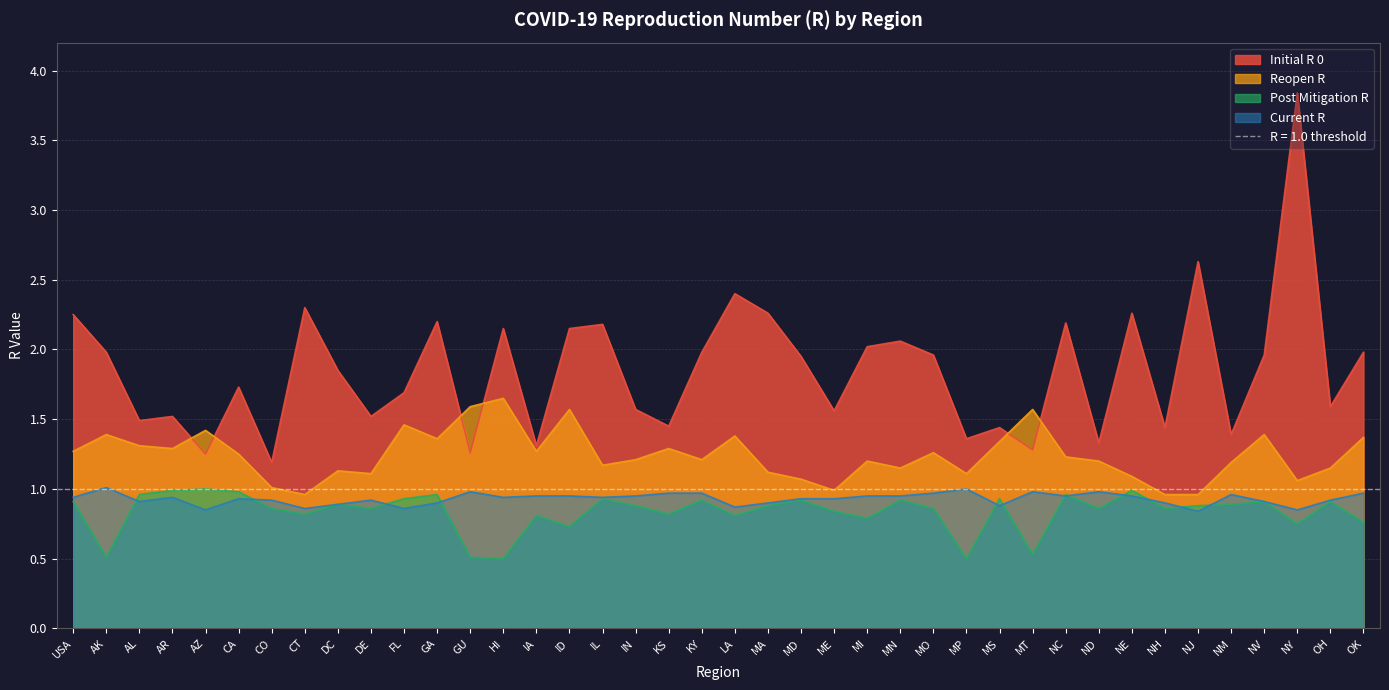

Reading left to right, extract all data points from this chart.

initial_r_0: USA=2.2	AK=2.0	AL=1.5	AR=1.5	AZ=1.2	CA=1.7	CO=1.2	CT=2.3	DC=1.9	DE=1.5	FL=1.7	GA=2.2	GU=1.3	HI=2.1	IA=1.3	ID=2.1	IL=2.2	IN=1.6	KS=1.4	KY=2.0	LA=2.4	MA=2.3	MD=1.9	ME=1.6	MI=2.0	MN=2.1	MO=2.0	MP=1.4	MS=1.4	MT=1.3	NC=2.2	ND=1.3	NE=2.3	NH=1.4	NJ=2.6	NM=1.4	NV=2.0	NY=3.8	OH=1.6	OK=2.0
reopen_r: USA=1.3	AK=1.4	AL=1.3	AR=1.3	AZ=1.4	CA=1.2	CO=1.0	CT=1.0	DC=1.1	DE=1.1	FL=1.5	GA=1.4	GU=1.6	HI=1.6	IA=1.3	ID=1.6	IL=1.2	IN=1.2	KS=1.3	KY=1.2	LA=1.4	MA=1.1	MD=1.1	ME=1.0	MI=1.2	MN=1.1	MO=1.3	MP=1.1	MS=1.3	MT=1.6	NC=1.2	ND=1.2	NE=1.1	NH=1.0	NJ=1.0	NM=1.2	NV=1.4	NY=1.1	OH=1.1	OK=1.4
post_mitigation_r: USA=0.9	AK=0.5	AL=1.0	AR=1.0	AZ=1.0	CA=1.0	CO=0.9	CT=0.8	DC=0.9	DE=0.9	FL=0.9	GA=1.0	GU=0.5	HI=0.5	IA=0.8	ID=0.7	IL=0.9	IN=0.9	KS=0.8	KY=0.9	LA=0.8	MA=0.9	MD=0.9	ME=0.8	MI=0.8	MN=0.9	MO=0.9	MP=0.5	MS=0.9	MT=0.5	NC=1.0	ND=0.9	NE=1.0	NH=0.9	NJ=0.9	NM=0.9	NV=0.9	NY=0.8	OH=0.9	OK=0.8
current_r: USA=0.9	AK=1.0	AL=0.9	AR=0.9	AZ=0.8	CA=0.9	CO=0.9	CT=0.9	DC=0.9	DE=0.9	FL=0.9	GA=0.9	GU=1.0	HI=0.9	IA=0.9	ID=0.9	IL=0.9	IN=0.9	KS=1.0	KY=1.0	LA=0.9	MA=0.9	MD=0.9	ME=0.9	MI=0.9	MN=0.9	MO=1.0	MP=1.0	MS=0.9	MT=1.0	NC=0.9	ND=1.0	NE=0.9	NH=0.9	NJ=0.8	NM=1.0	NV=0.9	NY=0.8	OH=0.9	OK=1.0